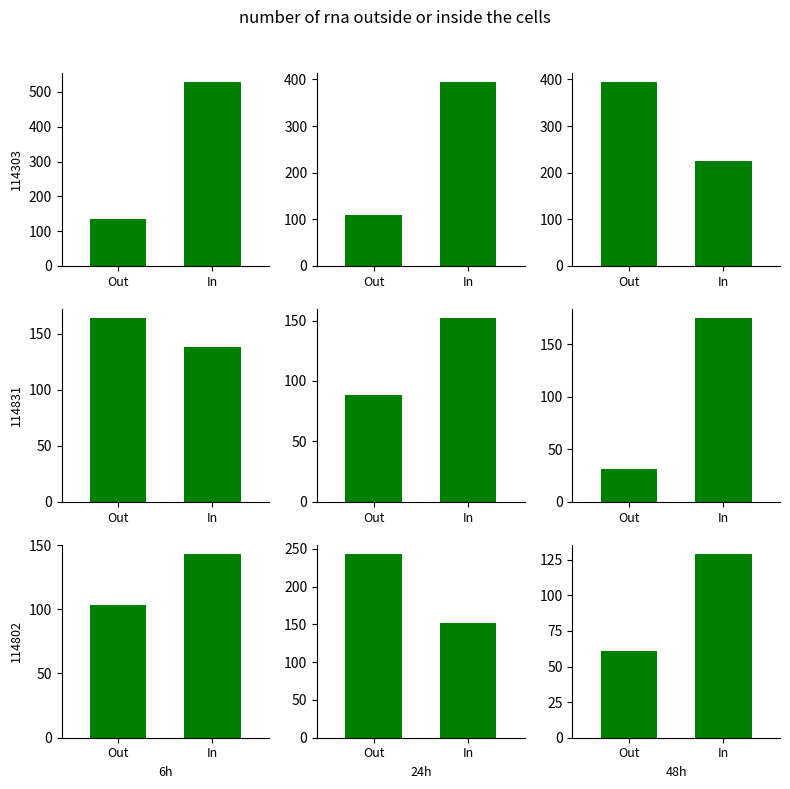

Does the chart contain stacked bars?

No